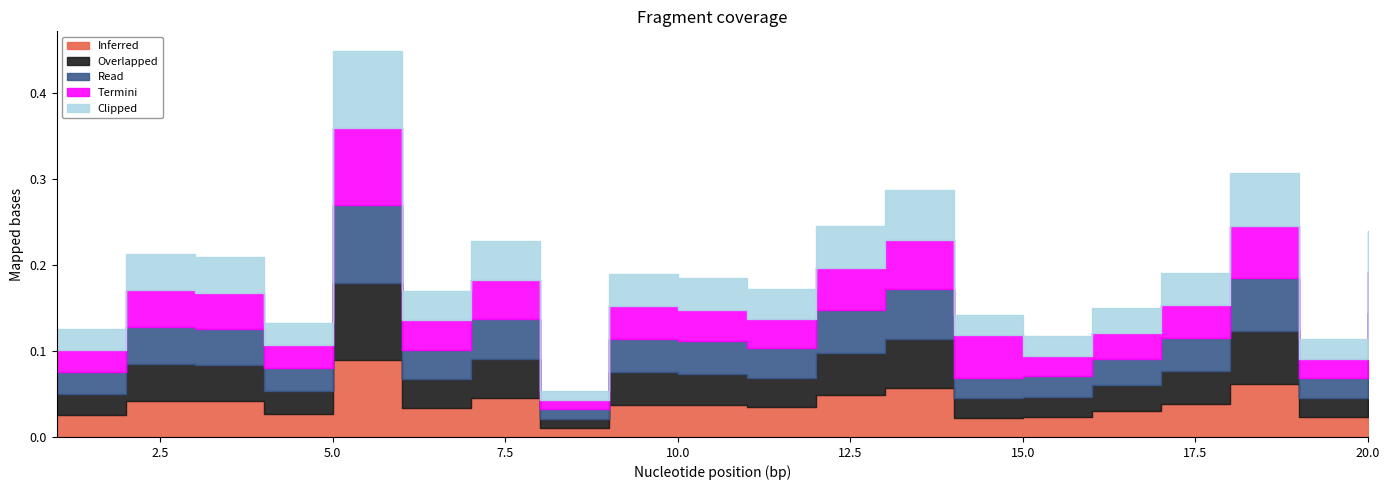

What are all the series names shown in the legend?

Inferred, Overlapped, Read, Termini, Clipped